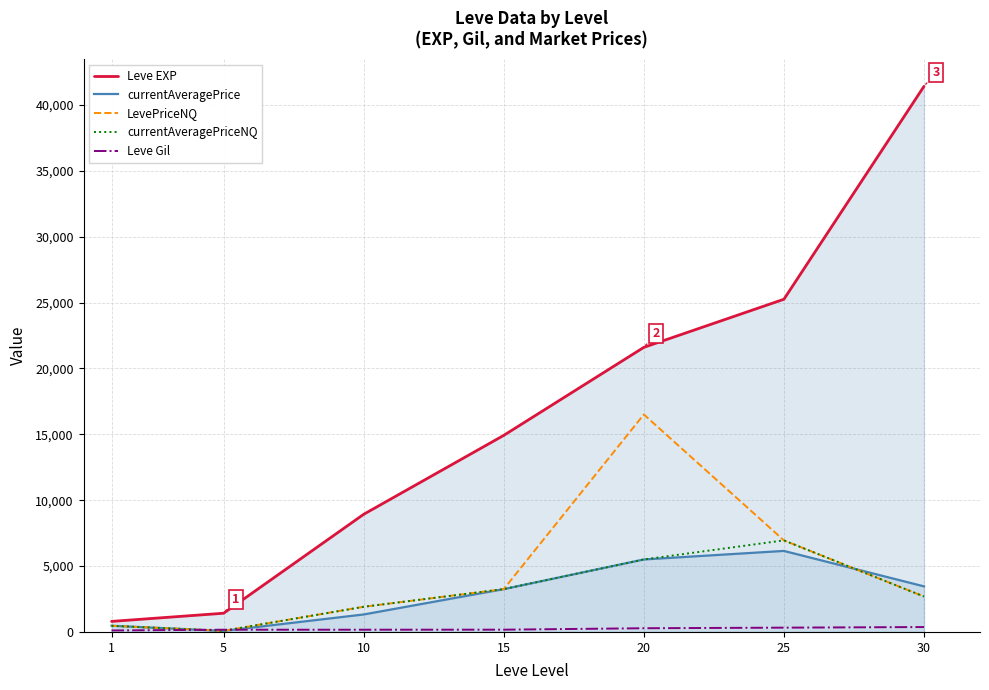

At which category is the sum across all series the highest?

30